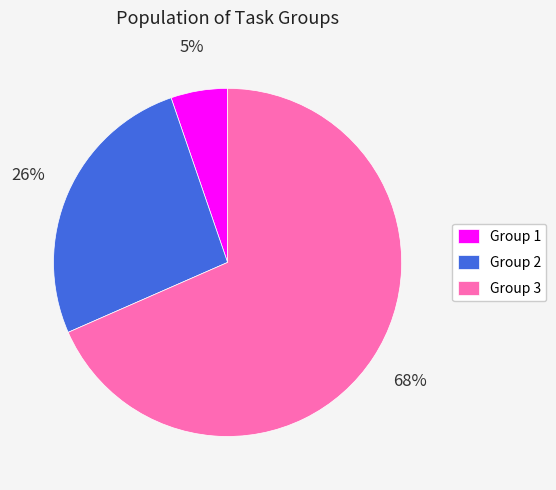

What percentage is the Group 2 slice, to the nearest percent?

26%